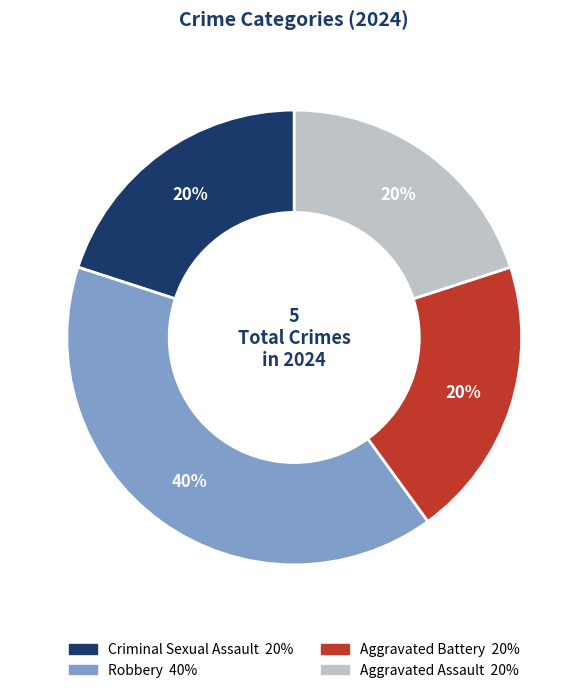

To the nearest percent, what is the average slice percentage?

25%